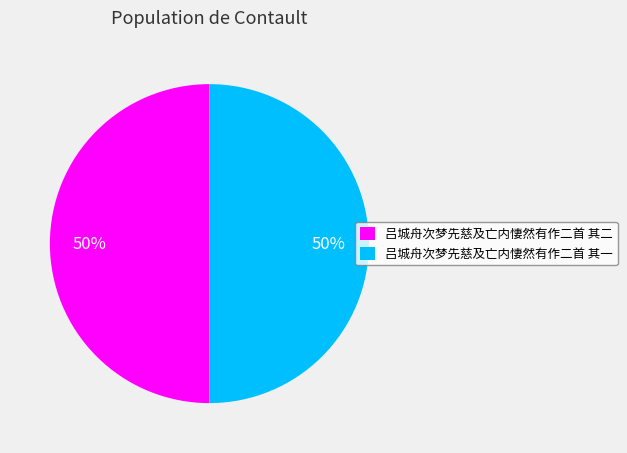

To the nearest percent, what is the combined percentage of 吕城舟次梦先慈及亡内悽然有作二首 其二 and 吕城舟次梦先慈及亡内悽然有作二首 其一?

100%